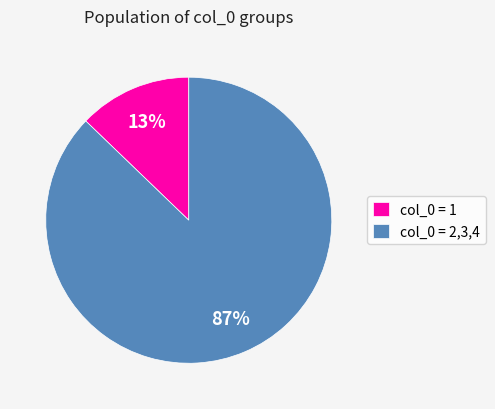

Count the number of slices in the pie.

2